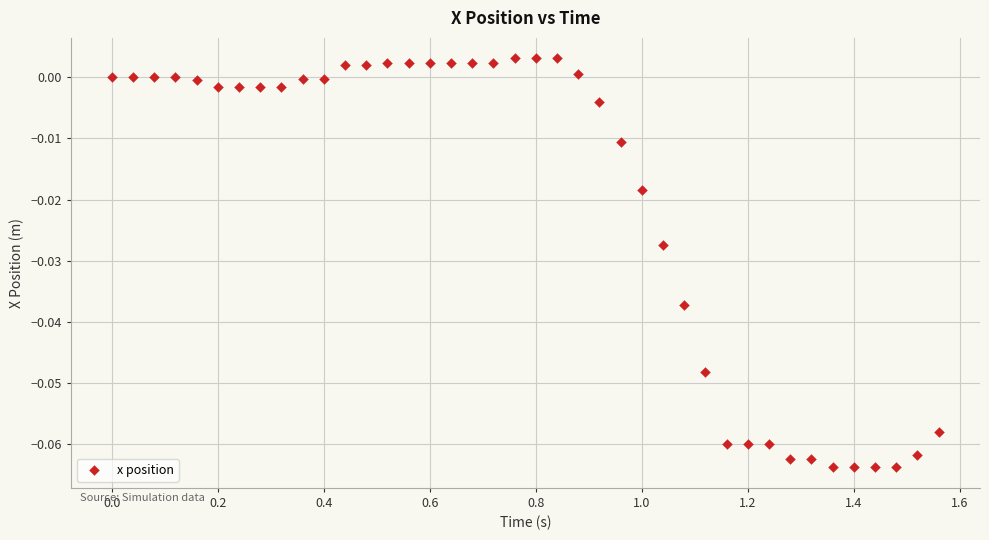

What is the range of X values (max minus min)?

1.6